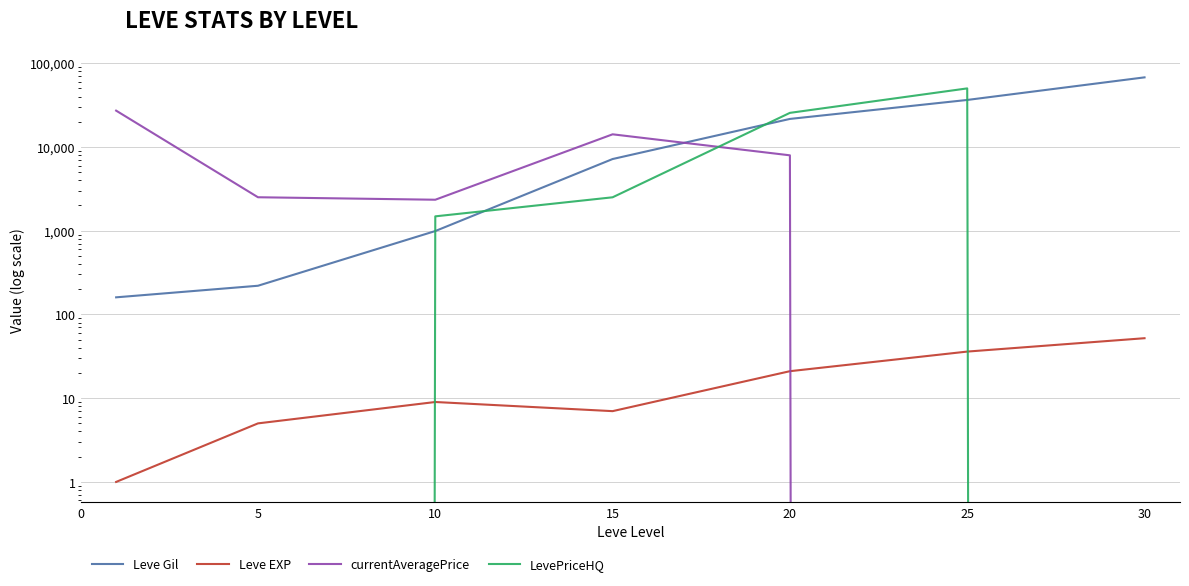

Which series has the largest total across all categories?

Leve Gil